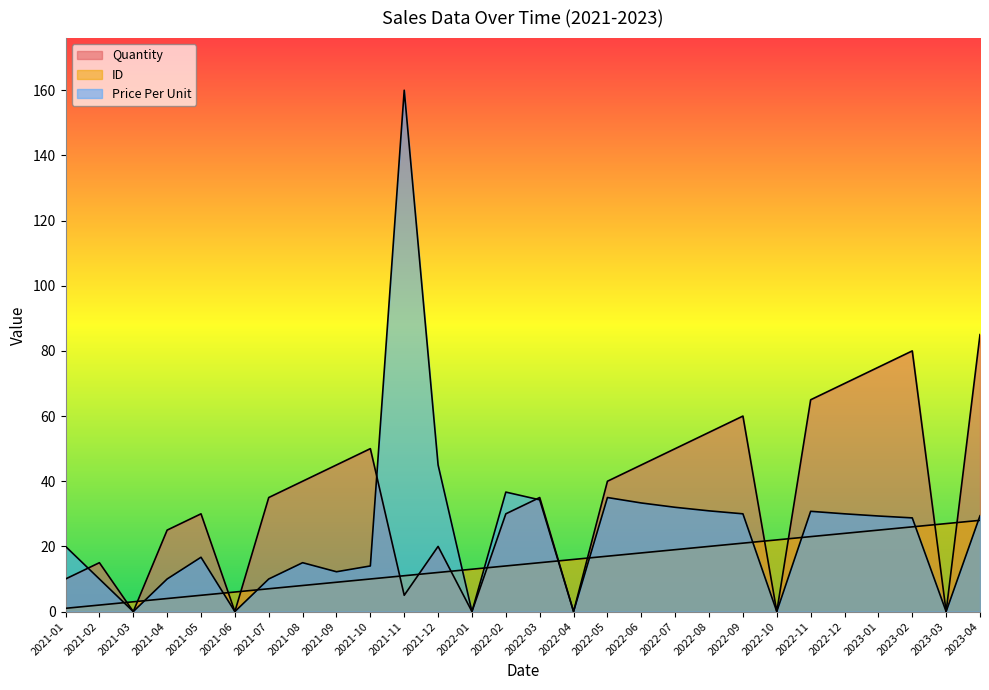

In Quantity, how many points are higher than both neighbors (excluding endpoints)?

7